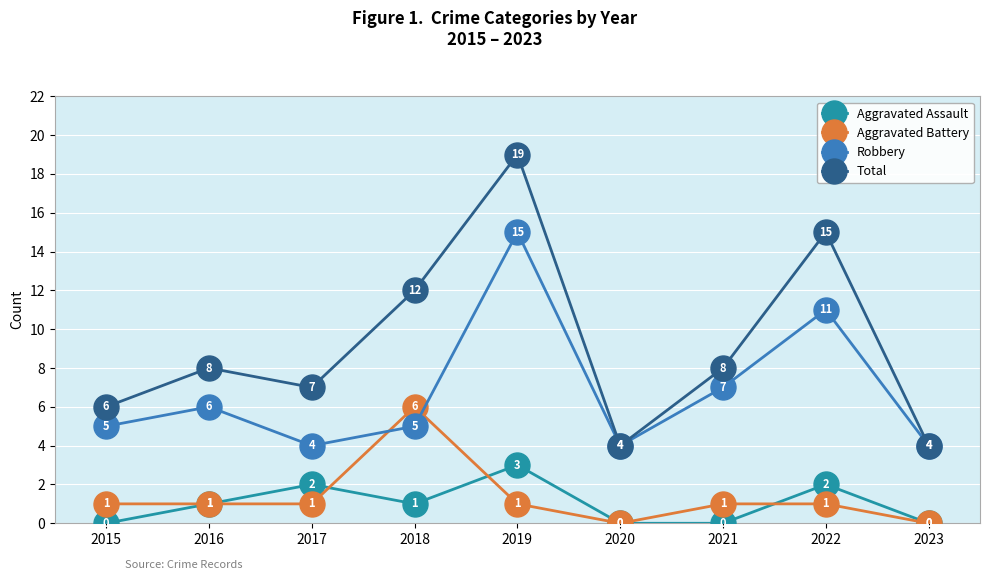

True or false: Aggravated Battery and Total intersect in this chart.

False